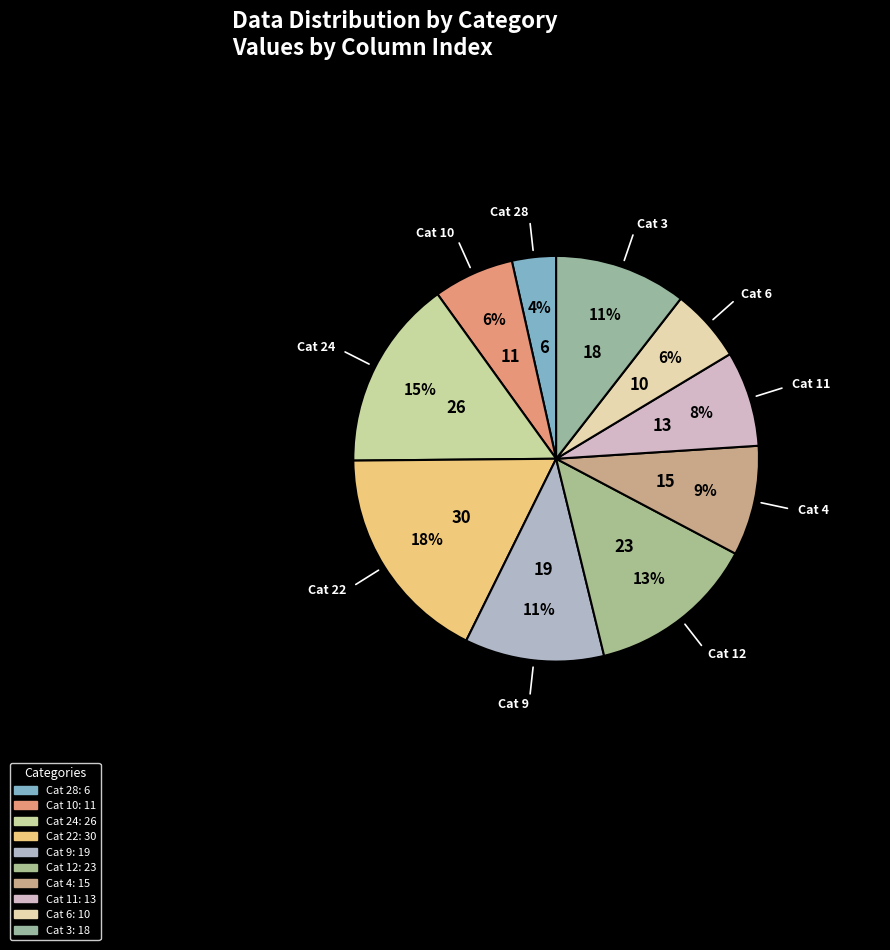

To the nearest percent, what portion does Cat 9 represent?

11%